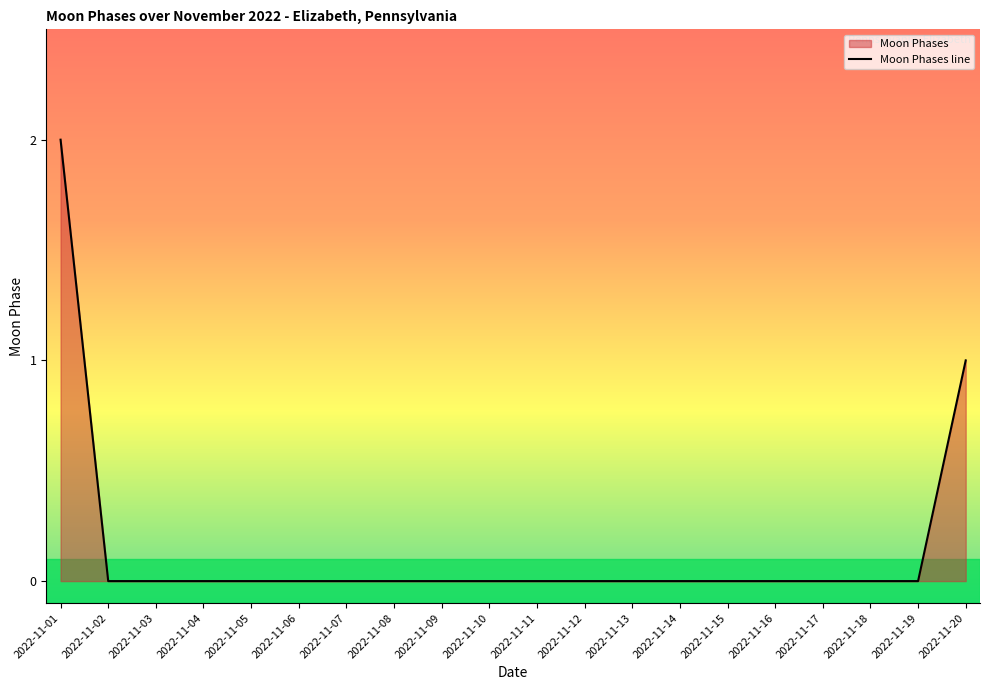

How many values exceed 0?

2